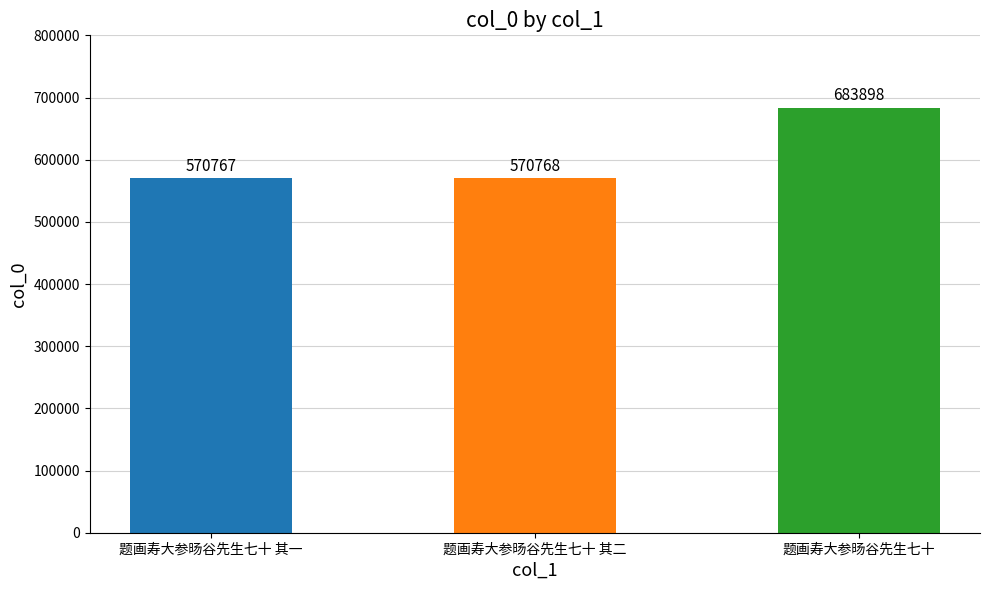

Which category has the lowest value across all series?

题画寿大参旸谷先生七十 其一